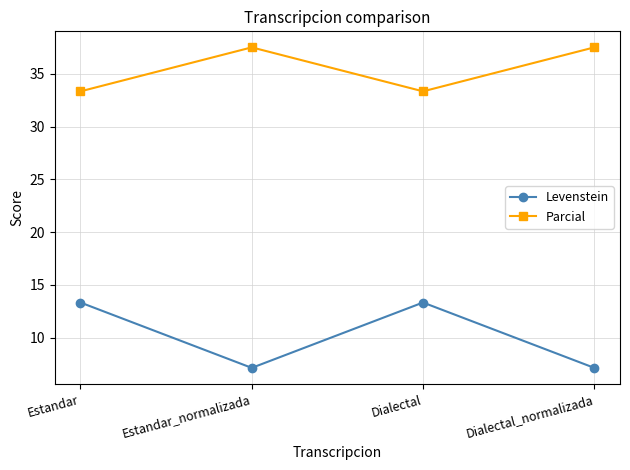

Rank the series at Estandar from lowest to highest value.

Levenstein, Parcial